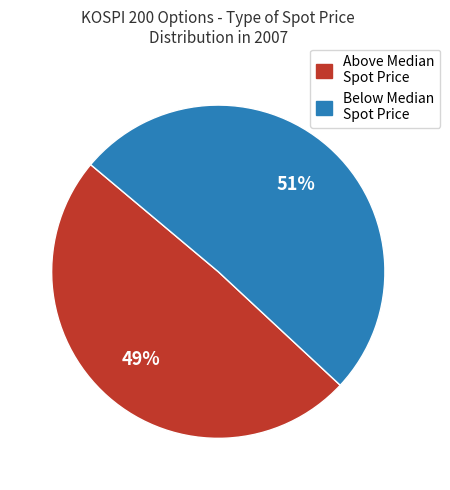

To the nearest percent, what is the average slice percentage?

50%